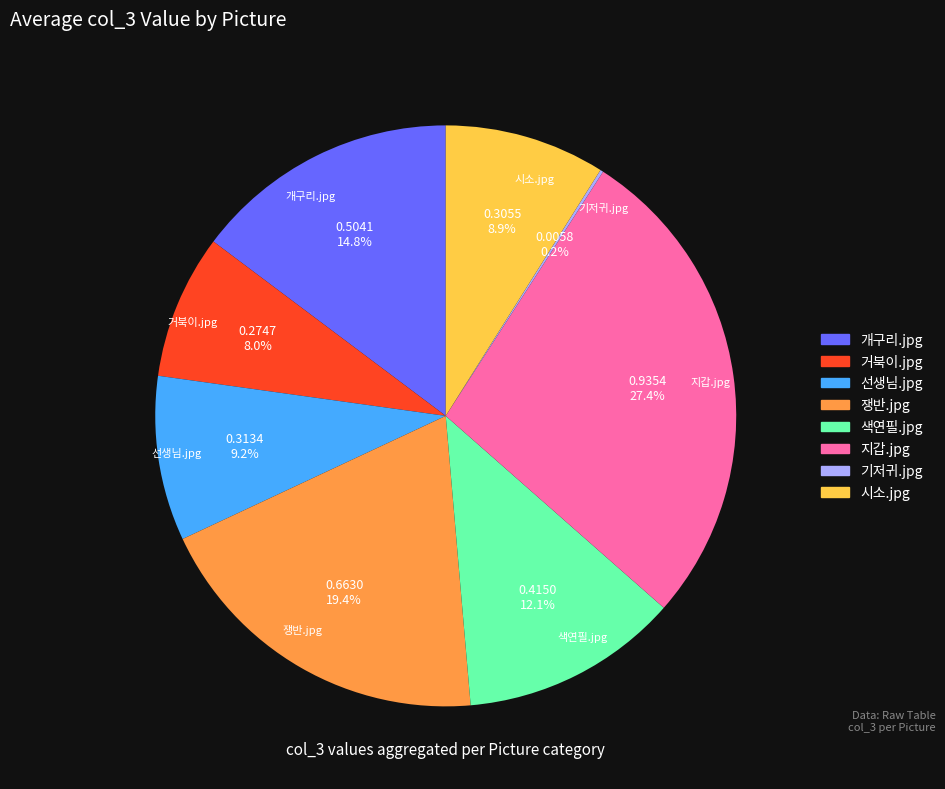

What percentage is the 시소.jpg slice, to the nearest percent?

9%